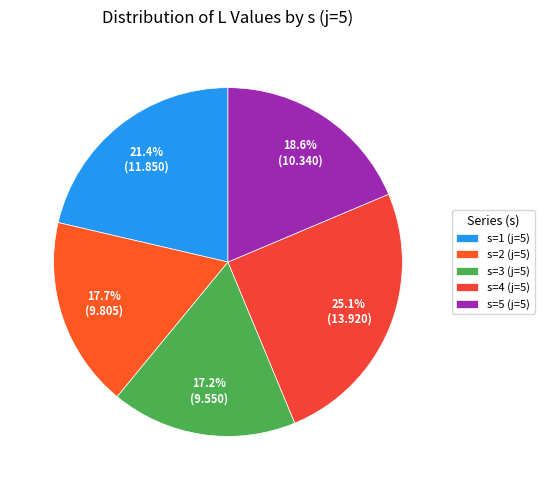

To the nearest percent, what is the combined percentage of s=5 (j=5) and s=2 (j=5)?

36%